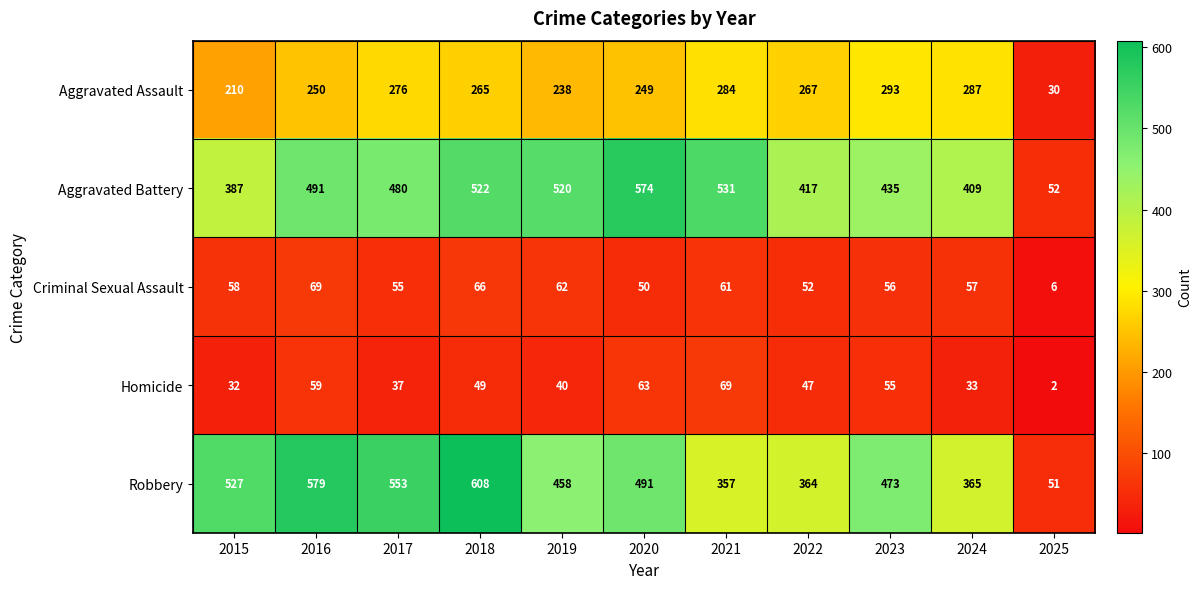

What is the difference between the maximum and minimum values in the Homicide series?

67